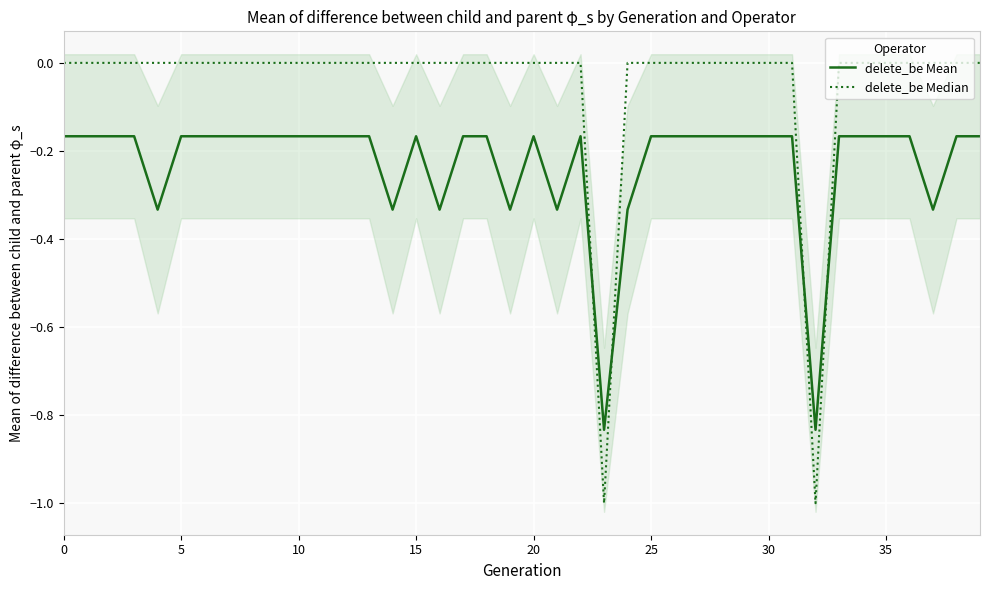

Does the chart display data point markers on the line(s)?

No